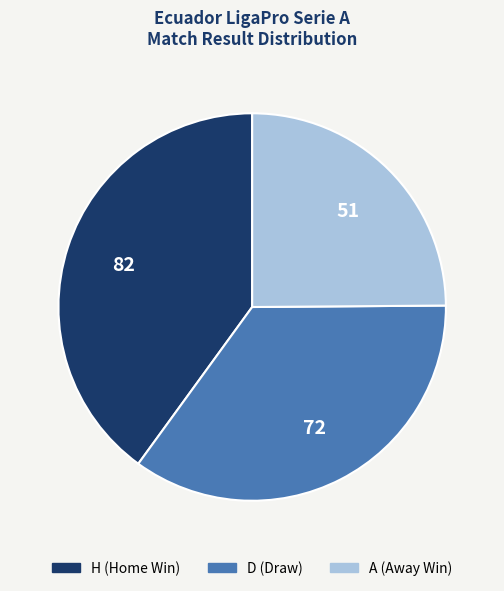

How many segments does this pie chart have?

3